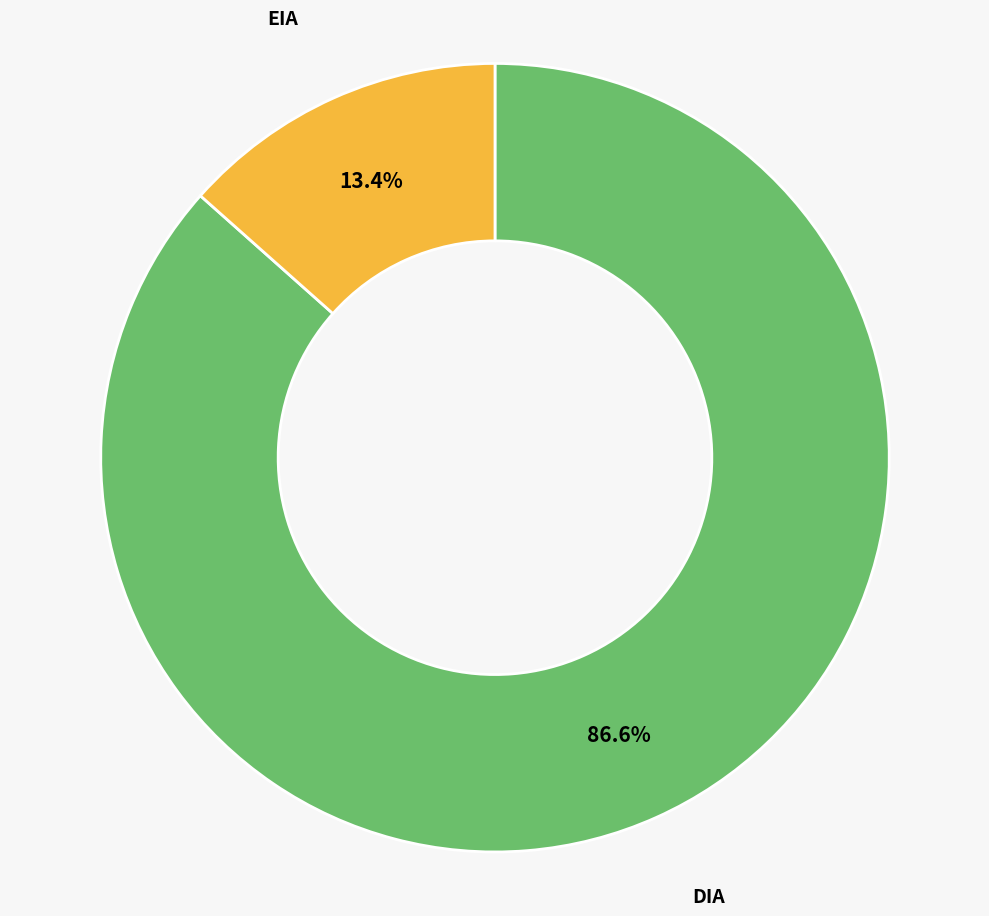

Approximately how many times larger is the value at EIA compared to DIA?

0.2